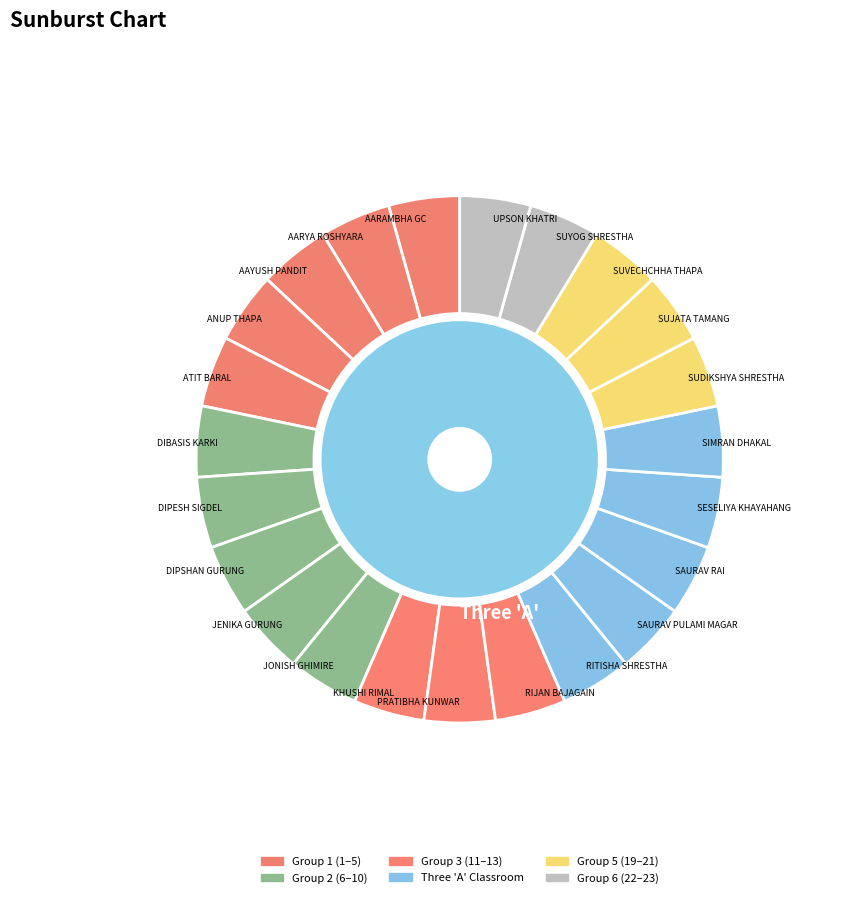

Rank the categories by value from lowest to highest.

AARAMBHA GC, AARYA ROSHYARA, AAYUSH PANDIT, ANUP THAPA, ATIT BARAL, DIBASIS KARKI, DIPESH SIGDEL, DIPSHAN GURUNG, JENIKA GURUNG, JONISH GHIMIRE, KHUSHI RIMAL, PRATIBHA KUNWAR, RIJAN BAJAGAIN, RITISHA SHRESTHA, SAURAV PULAMI MAGAR, SAURAV RAI, SESELIYA KHAYAHANG, SIMRAN DHAKAL, SUDIKSHYA SHRESTHA, SUJATA TAMANG, SUVECHCHHA THAPA, SUYOG SHRESTHA, UPSON KHATRI